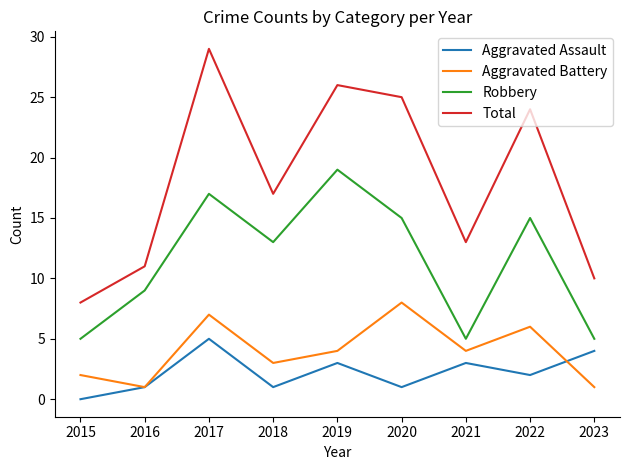

True or false: Total and Aggravated Battery cross at least once.

False